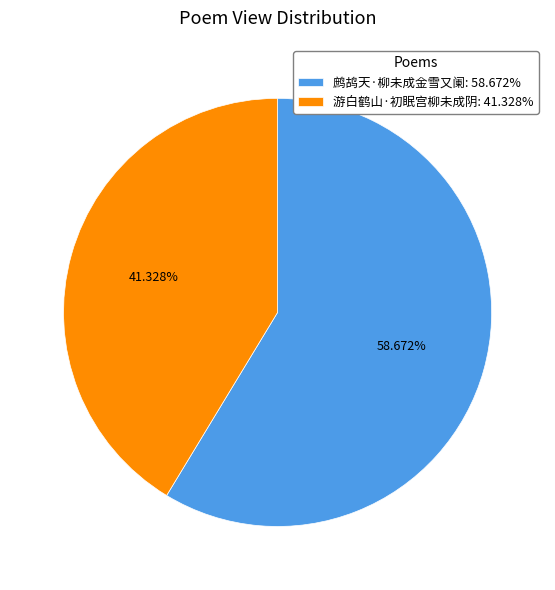

Rank the categories by value from highest to lowest.

鹧鸪天·柳未成金雪又阑, 游白鹤山·初眠宫柳未成阴